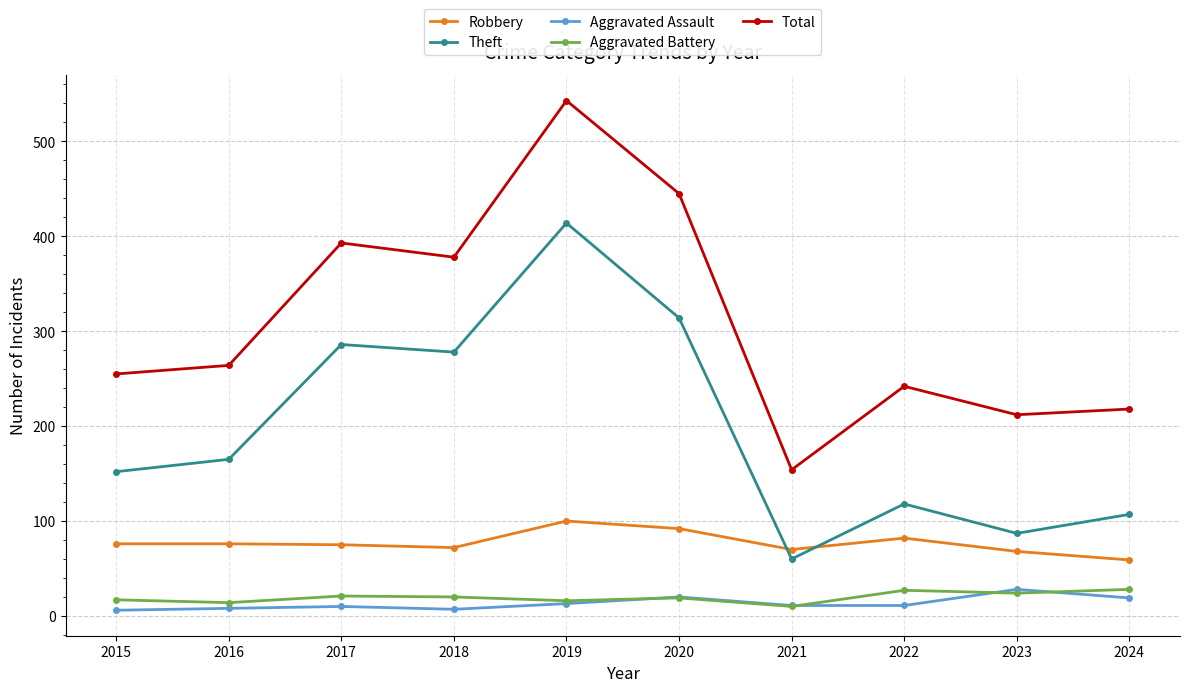

What value does the Robbery series have at 2018, to the nearest 10?

70